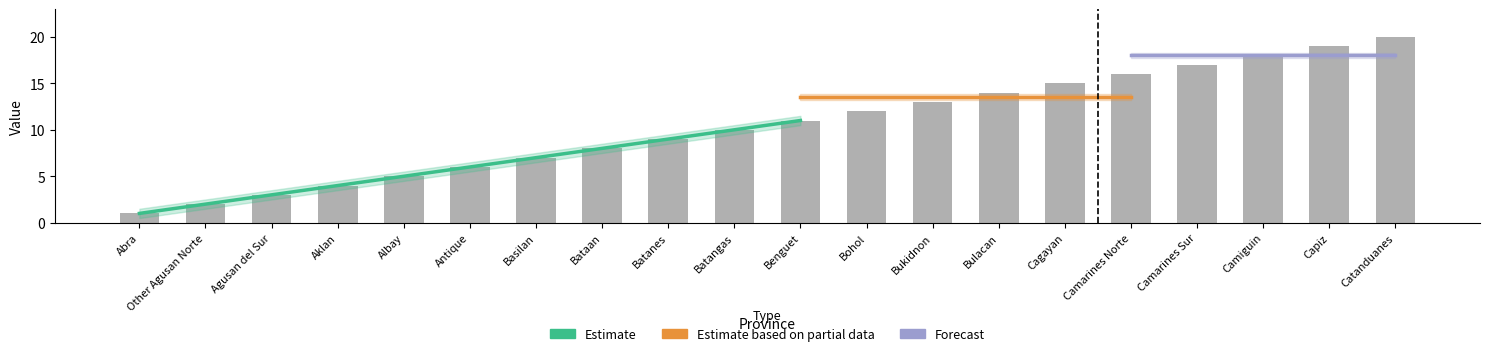

Reading left to right, list all the values displayed in this chart.

Abra=1	Other Agusan Norte=2	Agusan del Sur=3	Aklan=4	Albay=5	Antique=6	Basilan=7	Bataan=8	Batanes=9	Batangas=10	Benguet=11	Bohol=12	Bukidnon=13	Bulacan=14	Cagayan=15	Camarines Norte=16	Camarines Sur=17	Camiguin=18	Capiz=19	Catanduanes=20